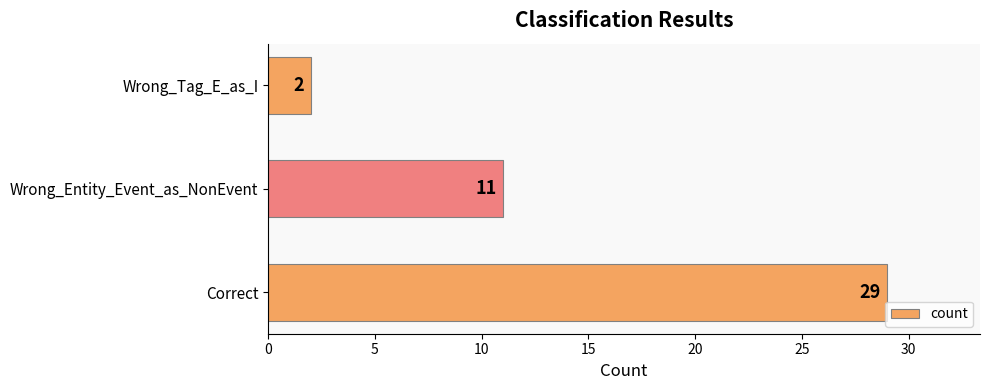

What is the maximum value shown in the chart?

29